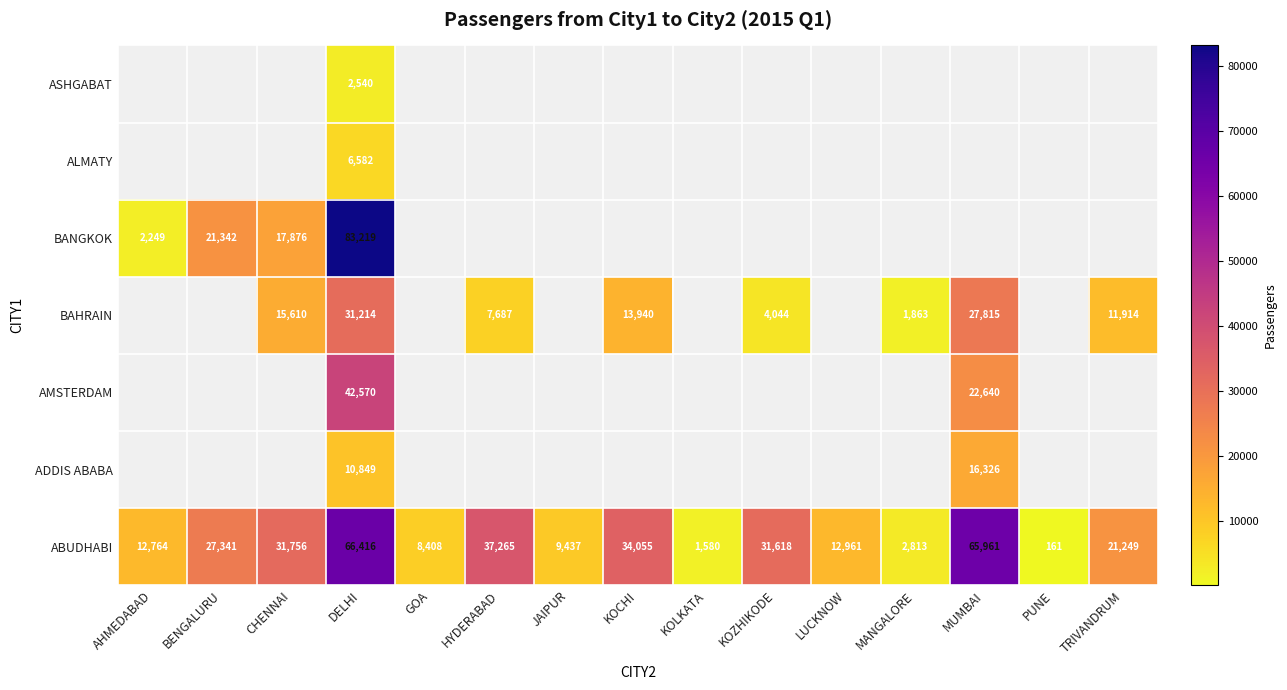

At which label is ABUDHABI closest to 33288?

KOCHI